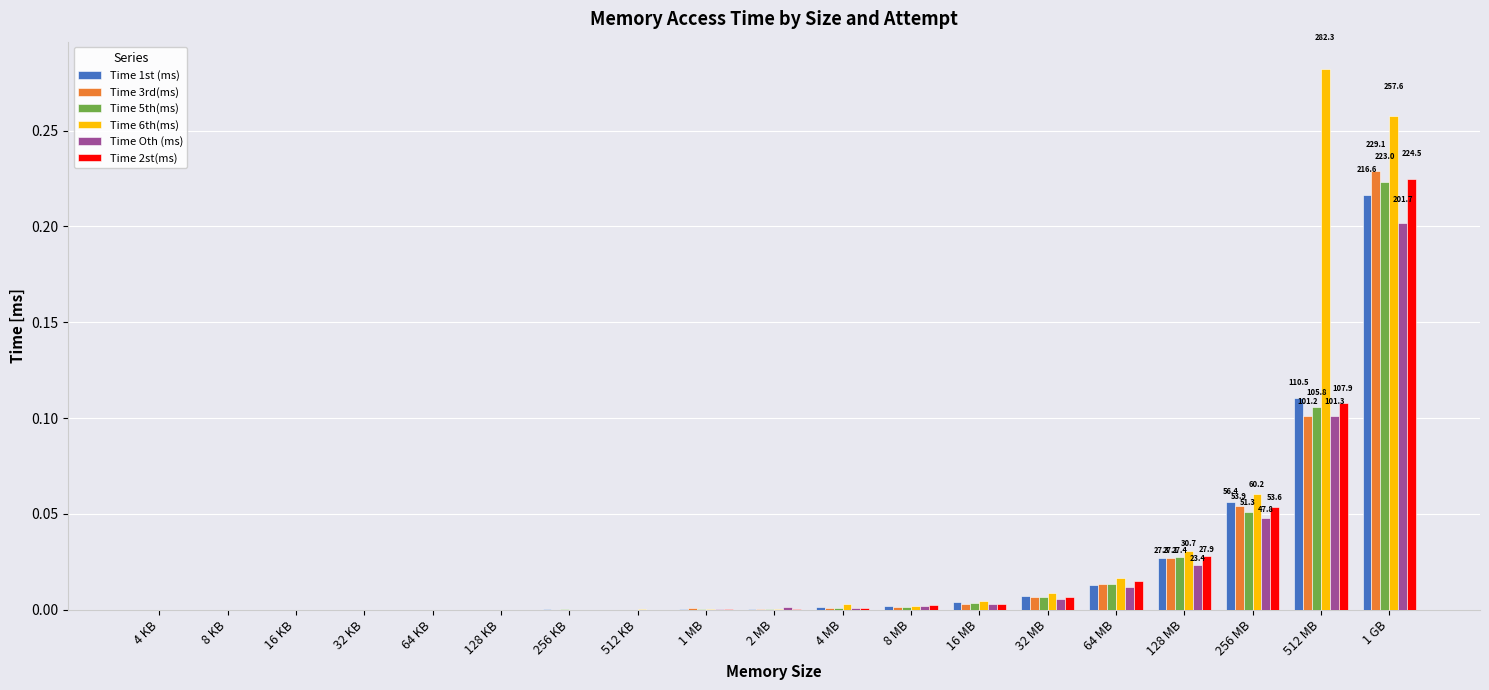

What is the sum of all Time 2st(ms) values?

0.4